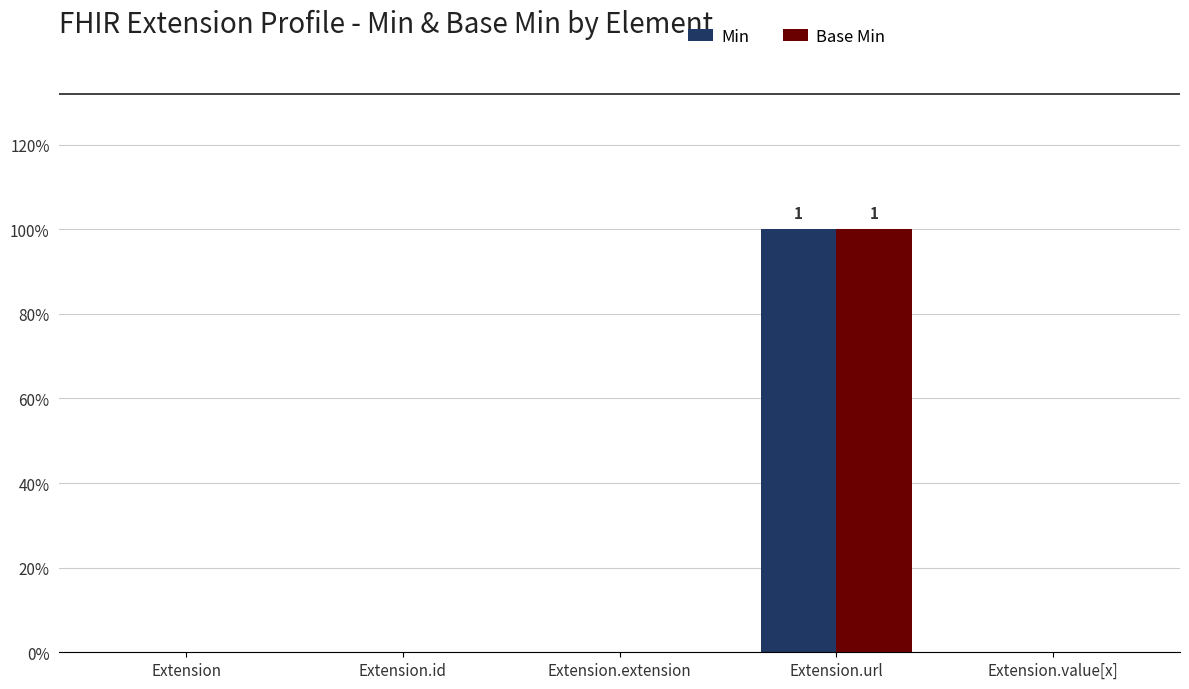

What are all the series names shown in the legend?

Min, Base Min